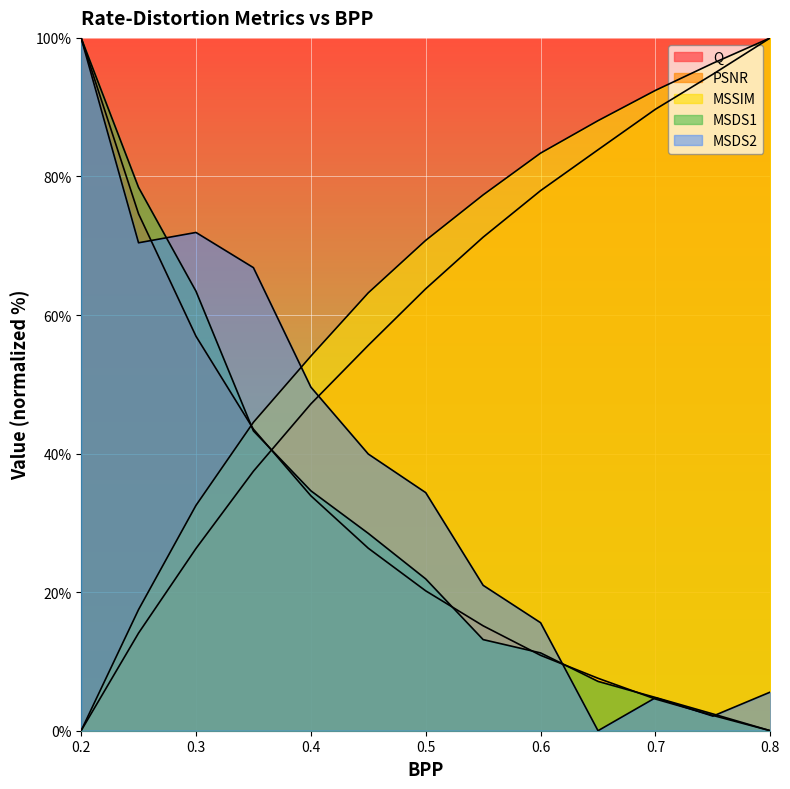

Reading left to right, list all the values displayed in this chart.

Q: 100.0	74.6	56.9	43.5	33.9	26.3	20.2	15.1	10.9	7.6	4.6	2.2	0.0
PSNR: 0.0	14.1	26.3	37.5	47.2	55.6	63.8	71.2	78.0	83.8	89.7	94.8	100.0
MSSIM: 0.0	17.5	32.5	44.5	54.1	63.2	70.8	77.3	83.4	88.1	92.4	96.3	100.0
MSDS1: 100.0	78.4	63.4	43.3	34.6	28.5	21.9	13.2	11.2	7.1	4.8	2.4	0.0
MSDS2: 100.0	70.4	71.9	66.8	49.6	39.9	34.4	21.0	15.6	0.0	4.8	2.1	5.6